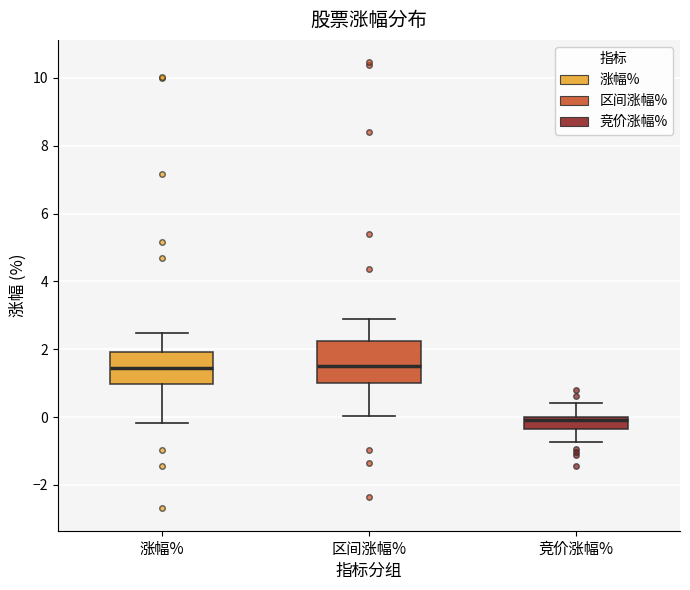

Reading left to right, read every box against the y-axis: the position of its median line, the range the box covers, and the ends of its whiskers. The values are not printed on the chart, so give them approximately, as read against the axis.

涨幅%: median 1.4, box 1.0 to 2.0, whiskers -0.2 to 2.4
区间涨幅%: median 1.6, box 1.0 to 2.2, whiskers 0.0 to 3.0
竞价涨幅%: median 0.0 (just below the box's upper edge), box -0.4 to 0.0, whiskers -0.8 to 0.4